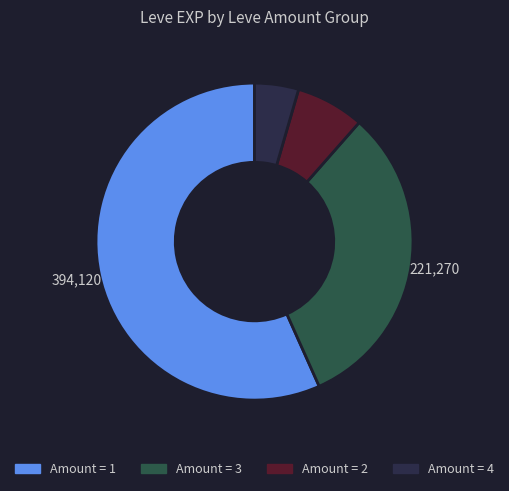

Does any single category account for the majority?

Yes